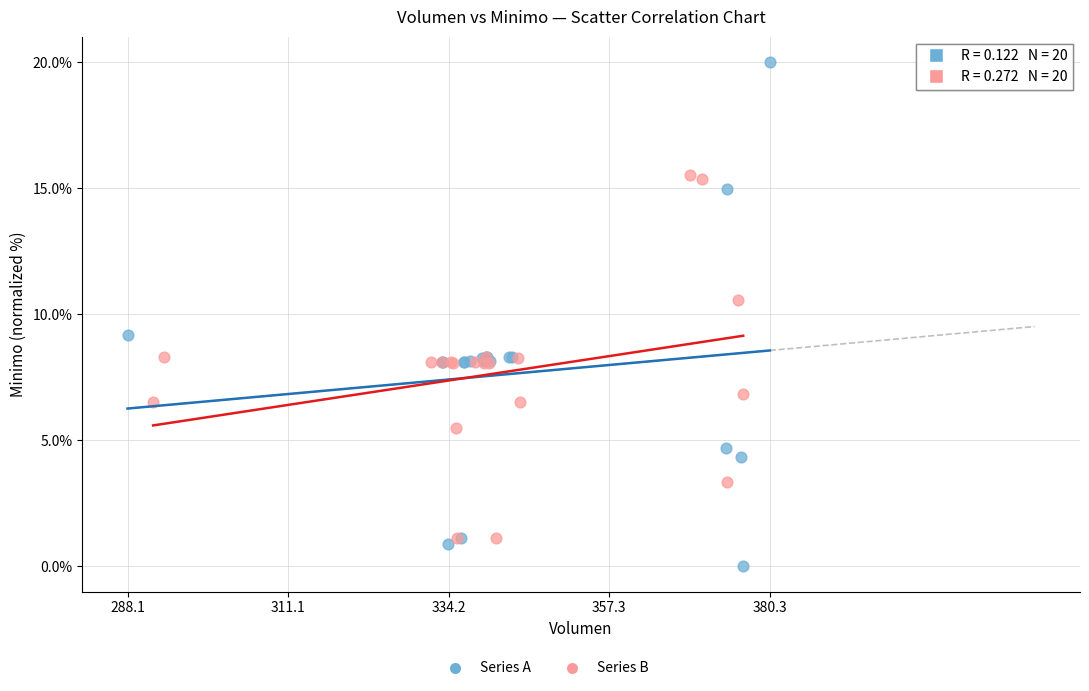

Which series contains the highest Y value?

Series A